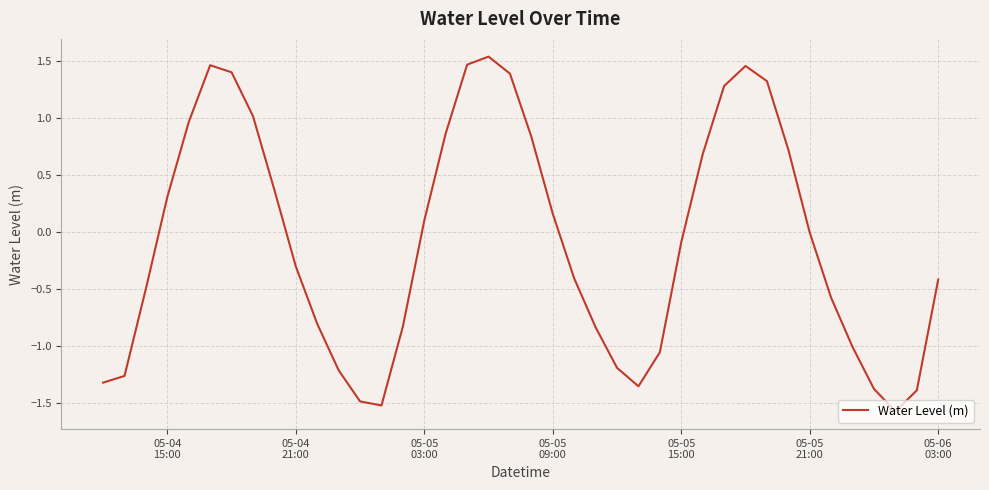

What is the minimum value shown in the chart?

-1.6